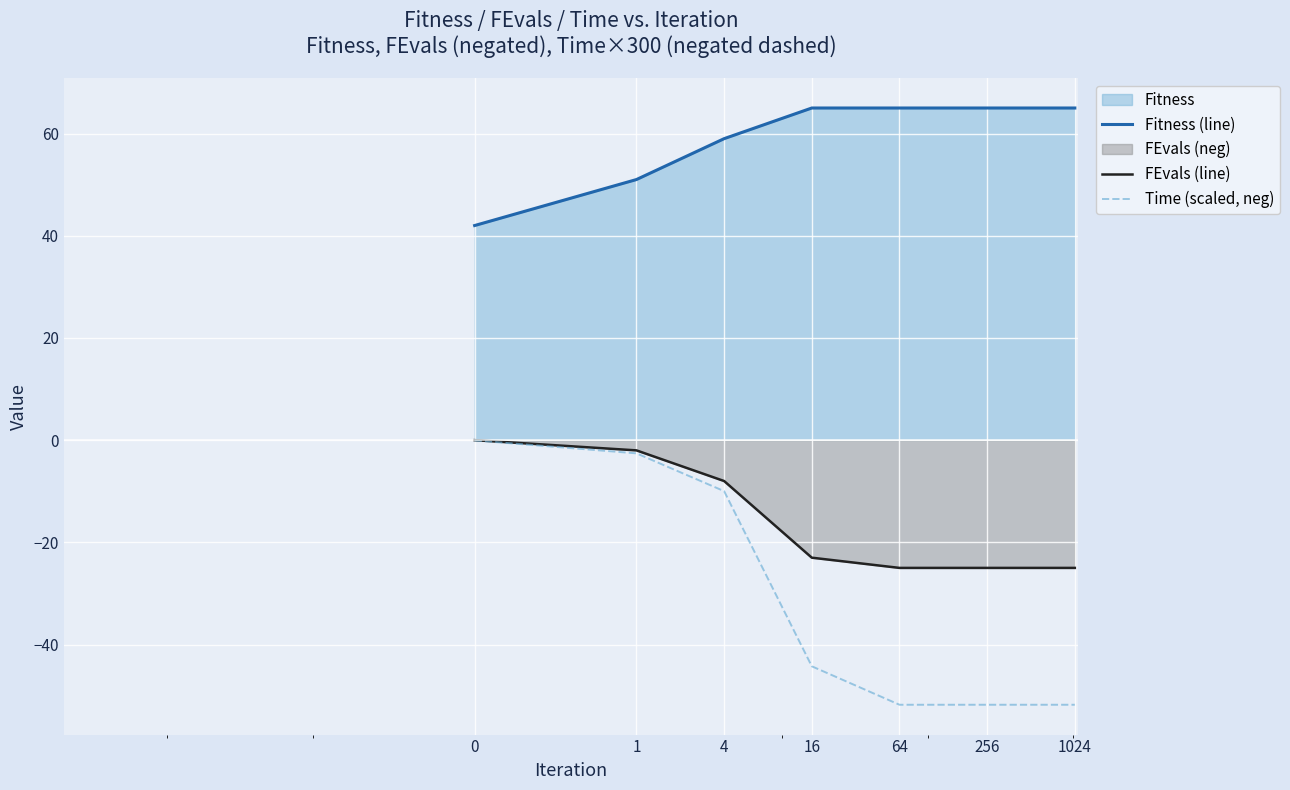

Rank the series by their maximum value, from highest to lowest.

Fitness (line), FEvals (line), Time (scaled, neg)